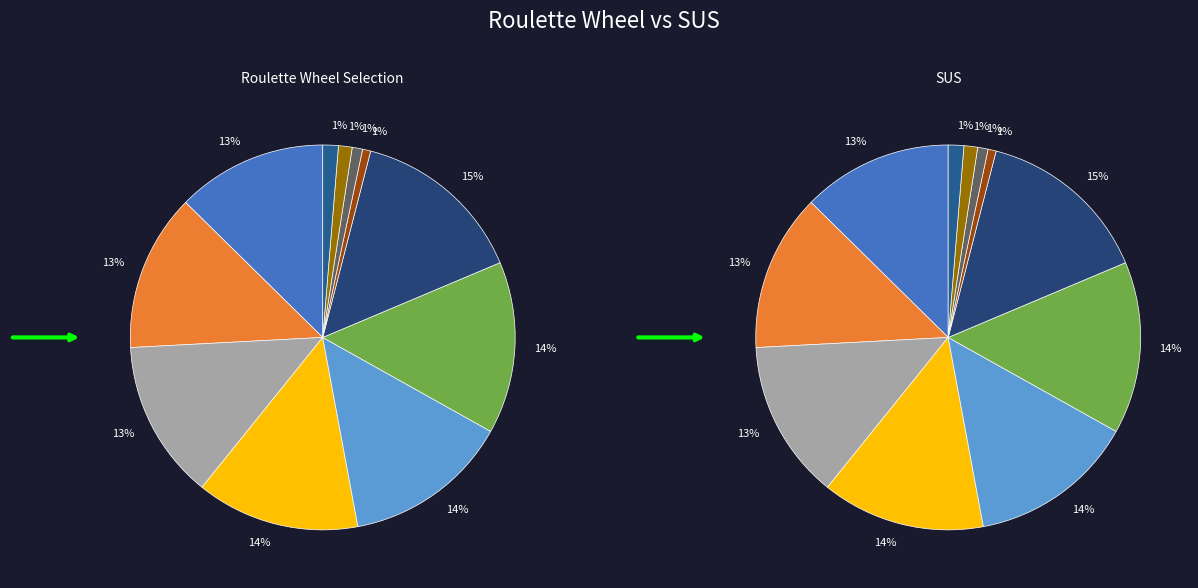

Is it true that CCZ57676.1 is 23% of the pie?

False